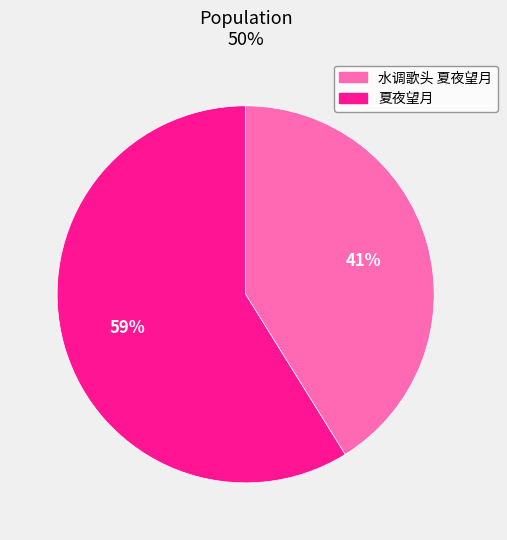

Which has a higher value, 水调歌头 夏夜望月 or 夏夜望月?

夏夜望月